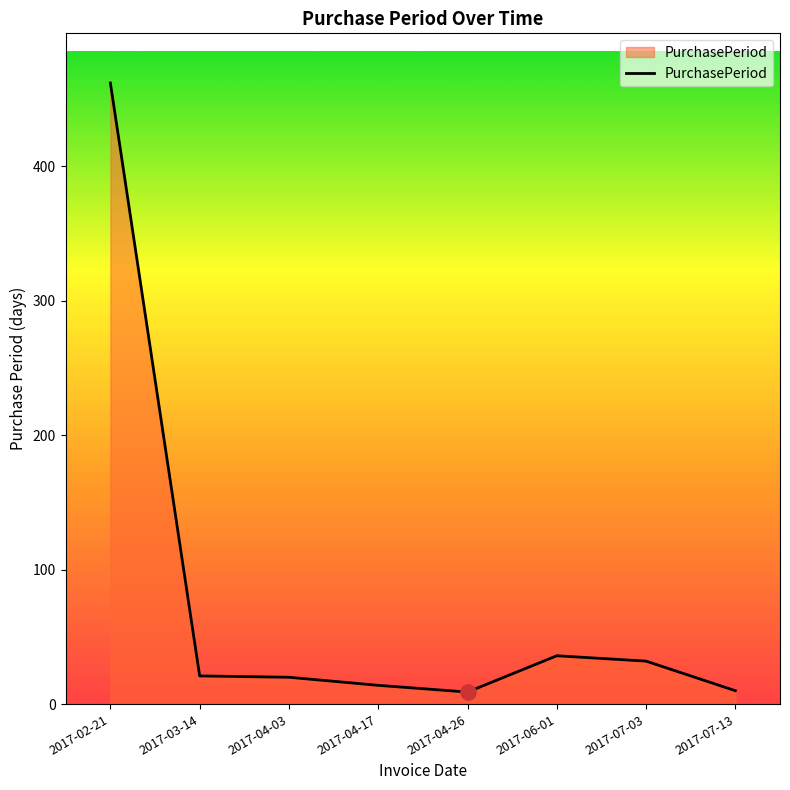

Approximately how many times larger is the value at 2017-04-03 compared to 2017-03-14?

1.0